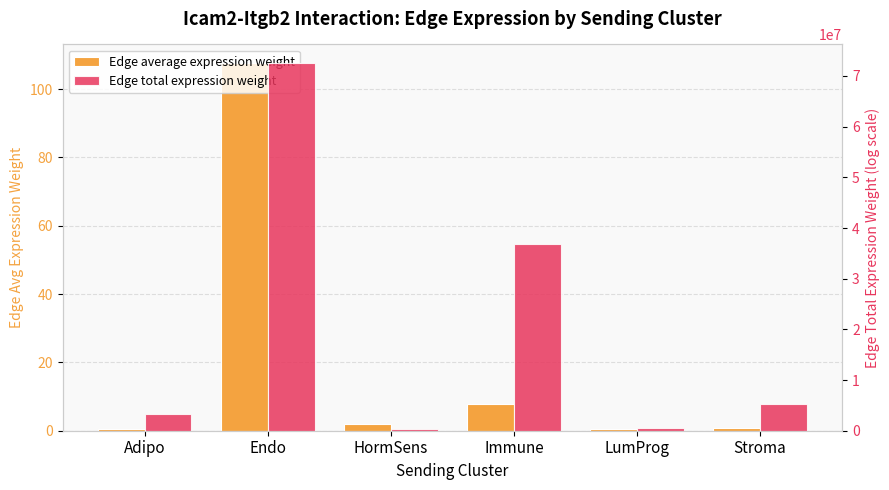

How many bars are there in total?

12